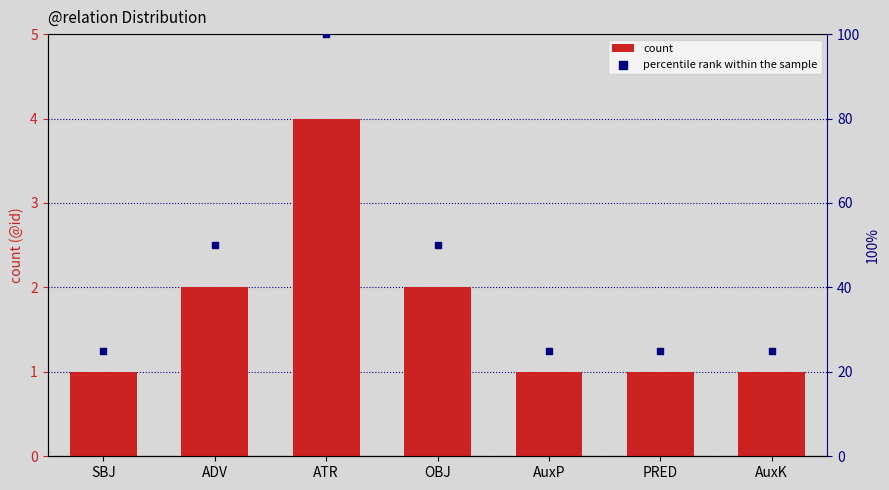

What are all the series names shown in the legend?

count, percentile rank within the sample